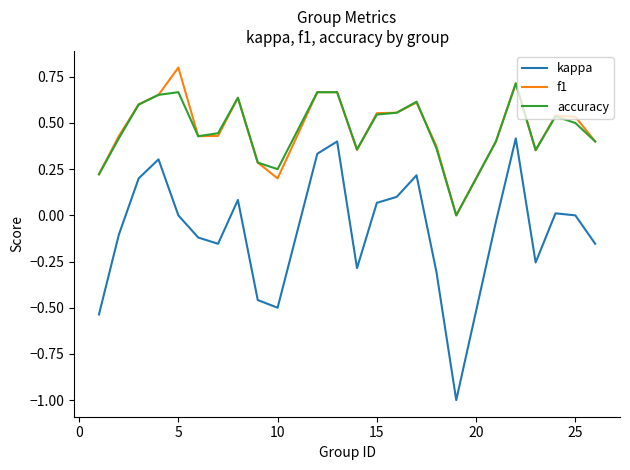

True or false: accuracy and kappa intersect in this chart.

False